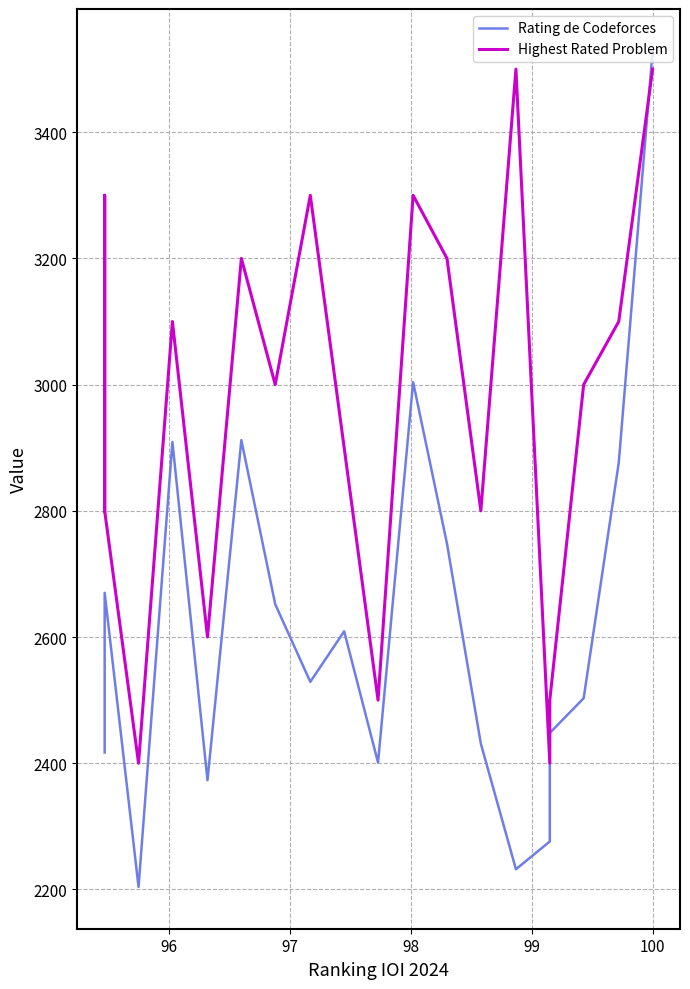

After their last crossing, which series has the higher values: Rating de Codeforces or Highest Rated Problem?

Highest Rated Problem